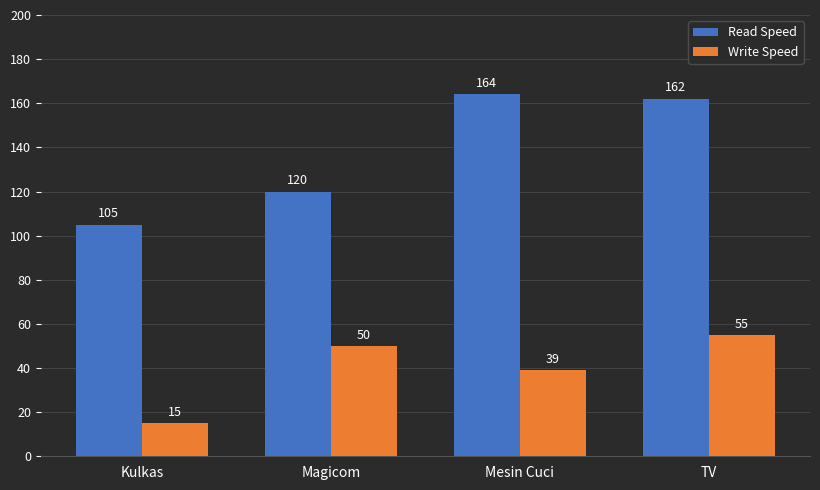

What is the difference between the maximum and second lowest values in the Write Speed series?

16